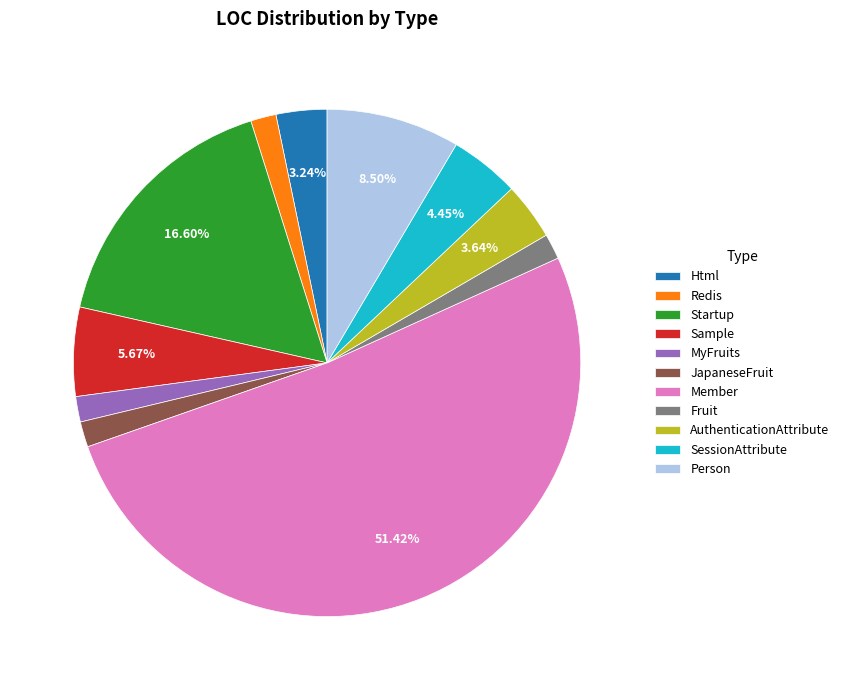

True or false: MyFruits accounts for 2% of the total.

True